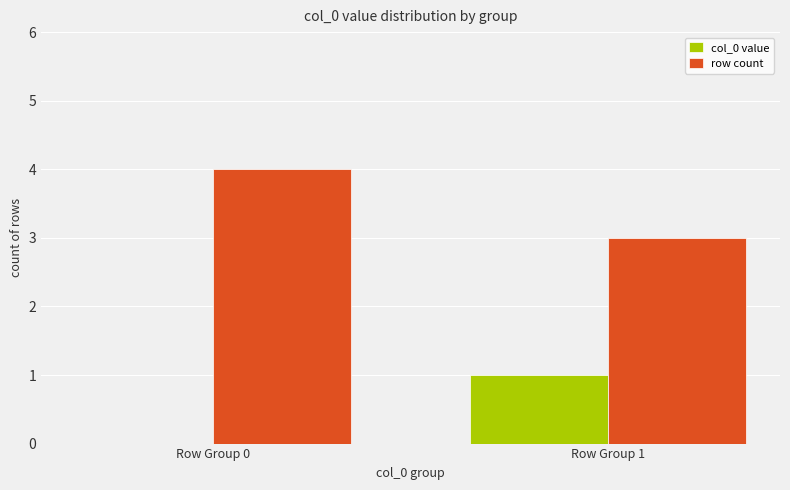

The row count series shows 1 at Row Group 1. True or false?

False